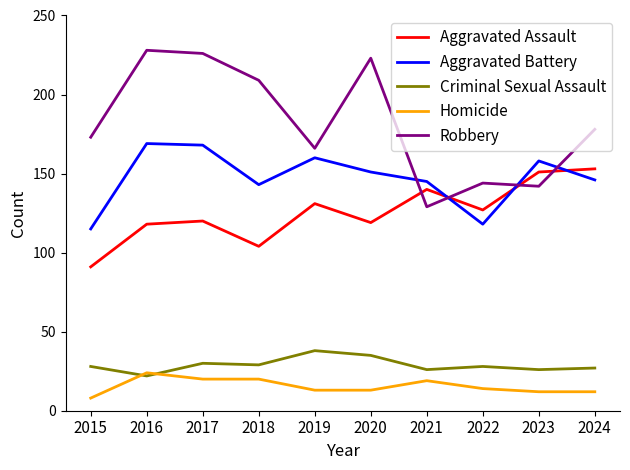

Which series ends up on top after the final intersection of Aggravated Battery and Aggravated Assault?

Aggravated Assault